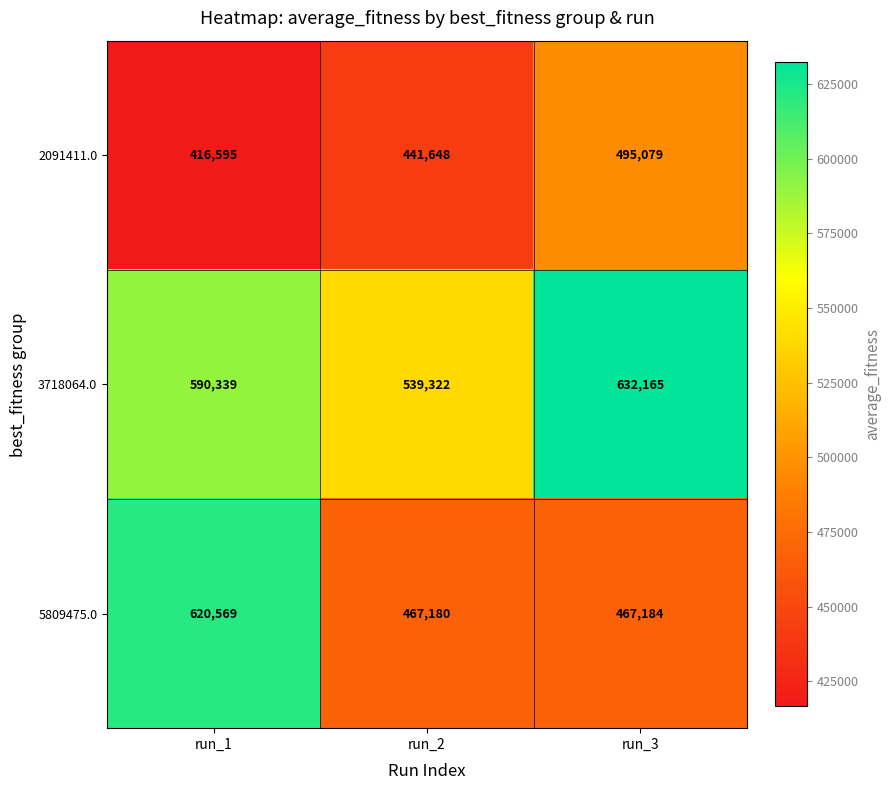

At which label is 5809475.0 closest to 543874?

run_3